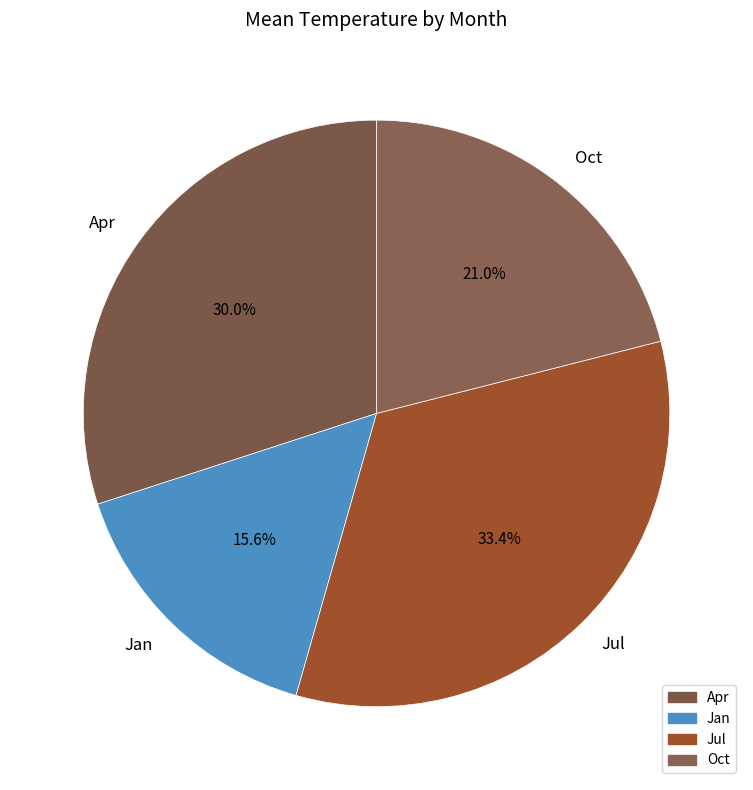

What is the largest slice in the pie chart?

Jul